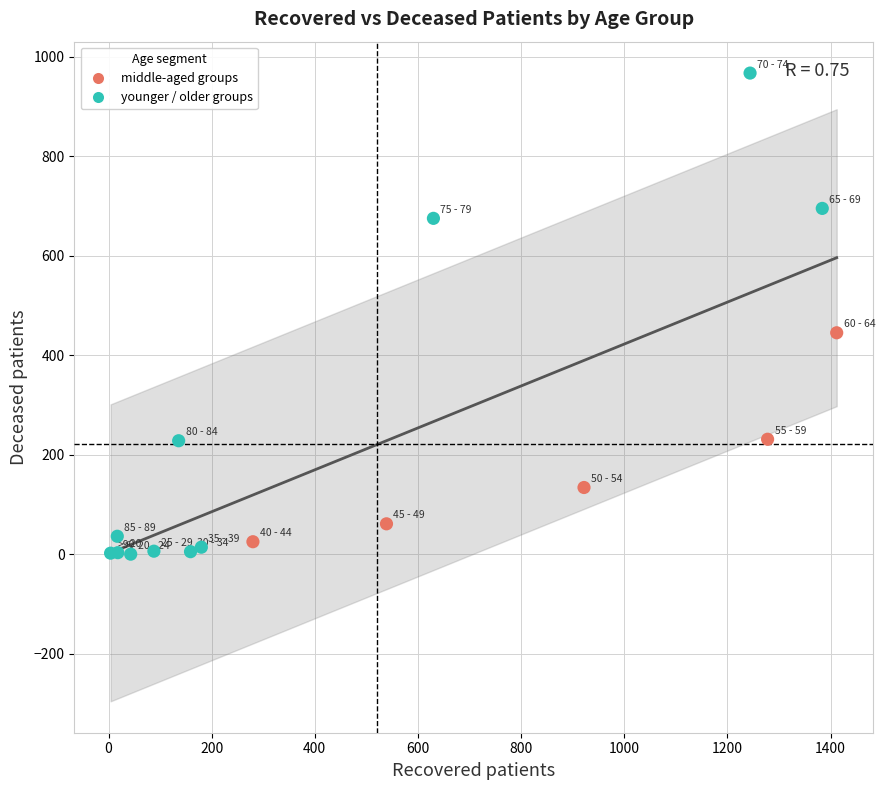

Which series has the largest Y range (max minus min)?

younger / older groups